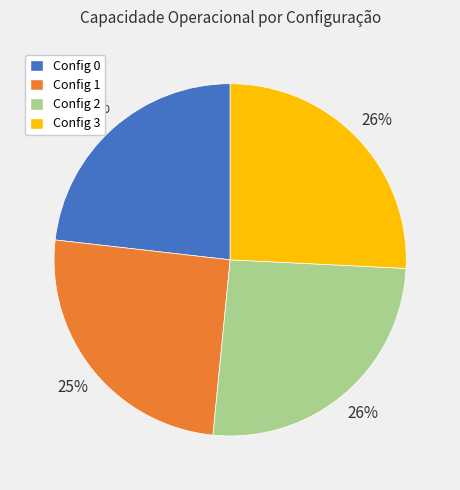

To the nearest percent, what is the combined percentage of Config 3 and Config 2?

52%